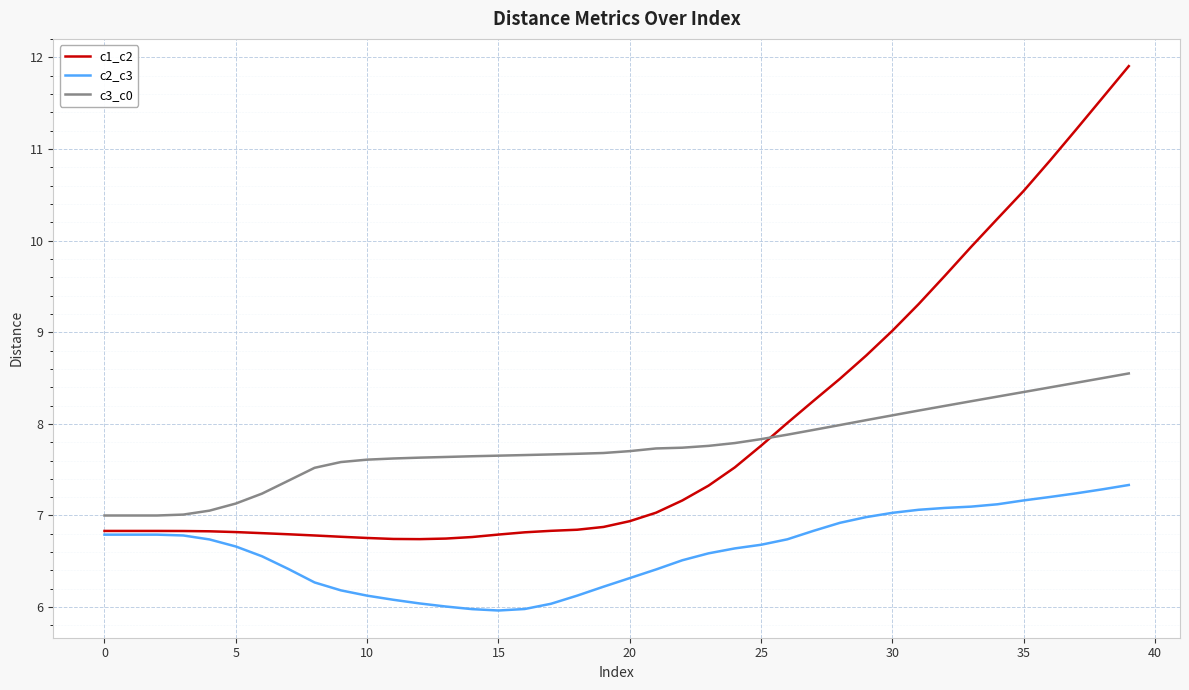

Rank the series by their maximum value, from lowest to highest.

c2_c3, c3_c0, c1_c2